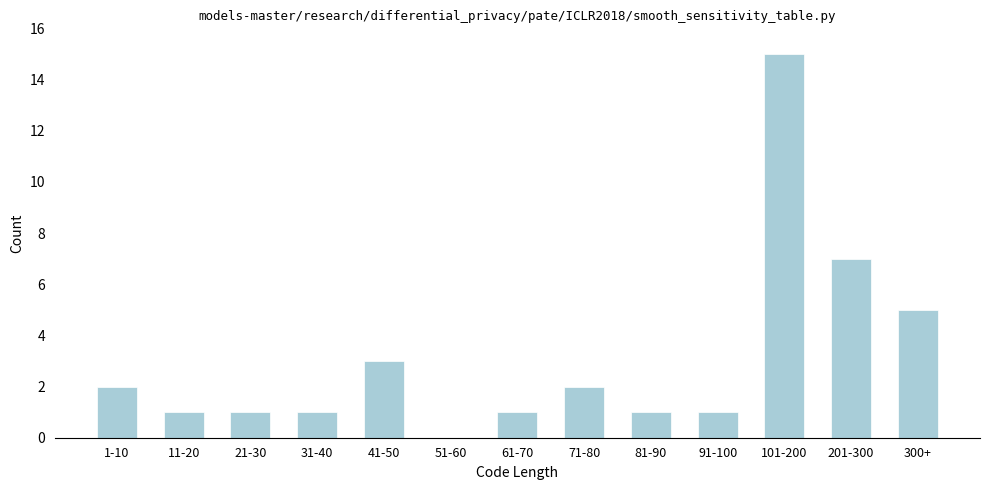

Reading right to left, transcribe all the data shown in this chart.

300+=5	201-300=7	101-200=15	91-100=1	81-90=1	71-80=2	61-70=1	51-60=0	41-50=3	31-40=1	21-30=1	11-20=1	1-10=2